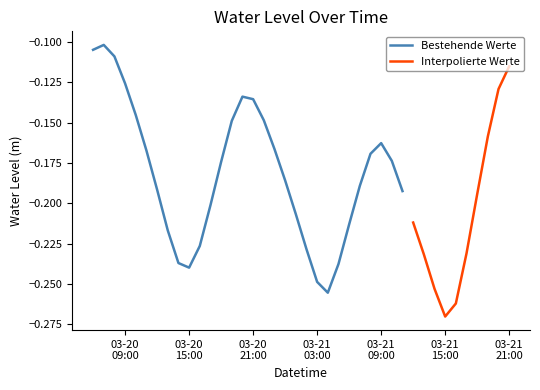

What is the label of the 15th point from the right?

2024-03-21 07:00:00